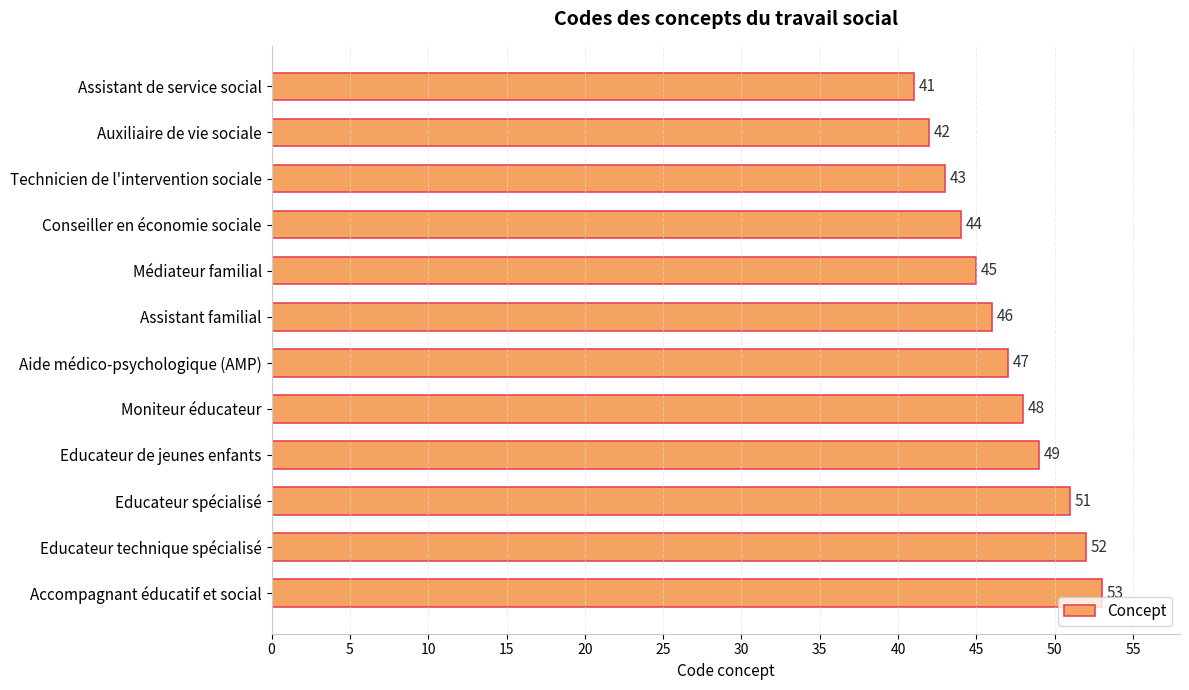

The chart shows a value of 84 at Accompagnant éducatif et social. True or false?

False